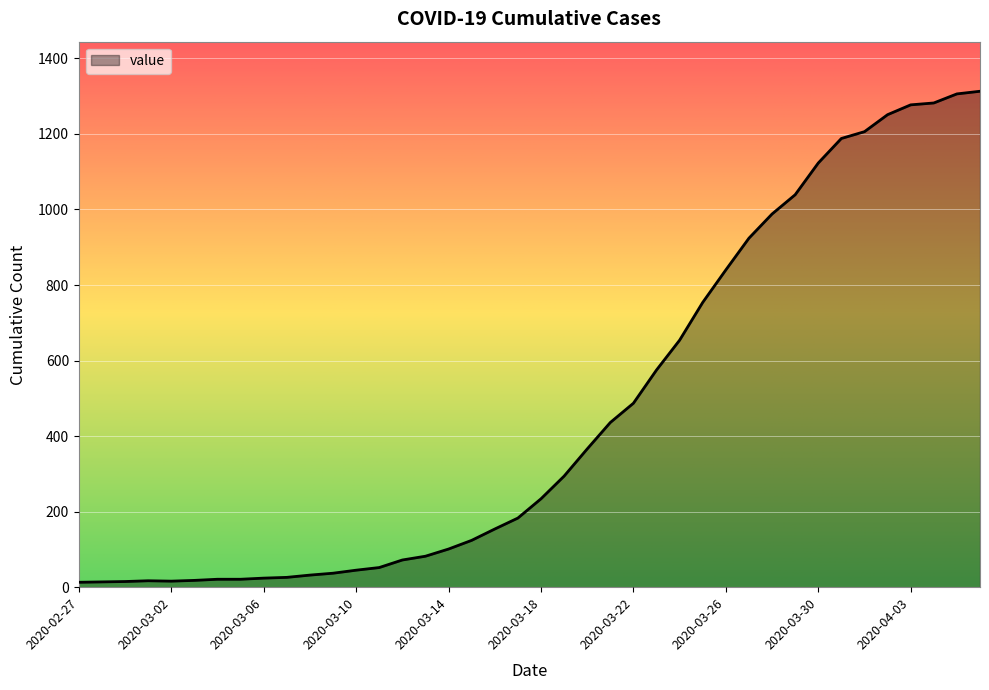

What is the maximum value shown in the chart?

1313